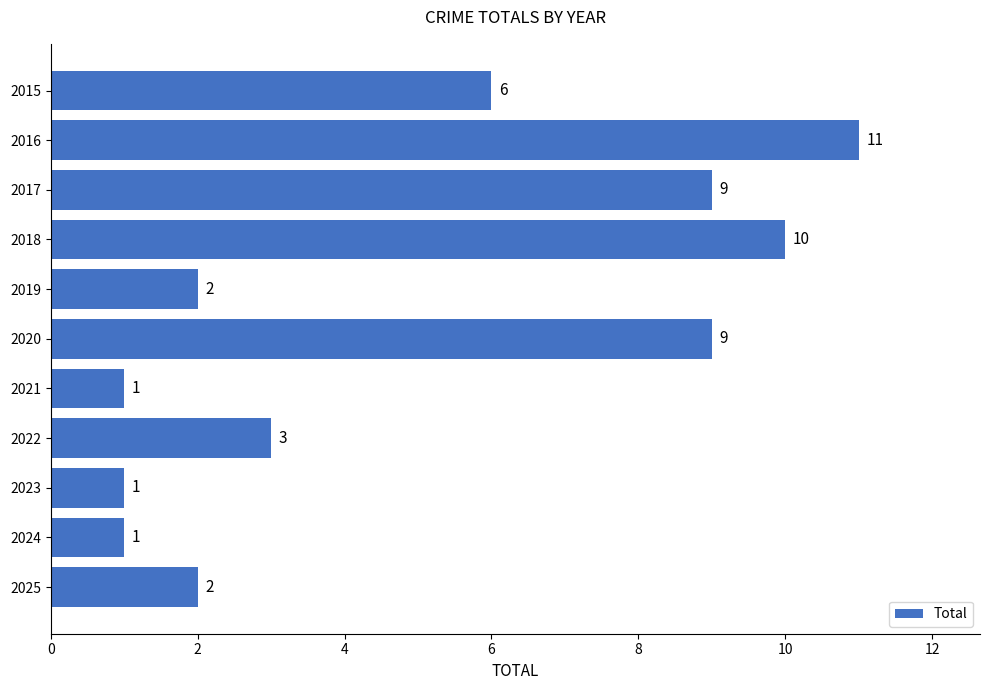

What is the difference between the maximum and minimum values?

10